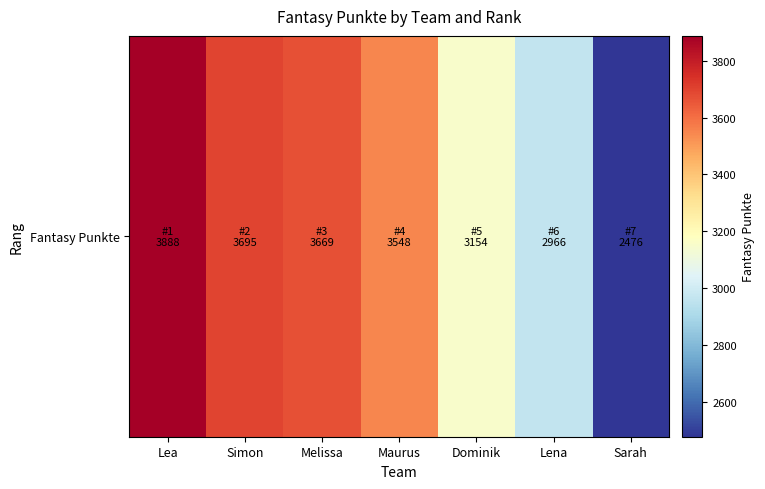

What is the sum of the values at Maurus and Melissa?

7217